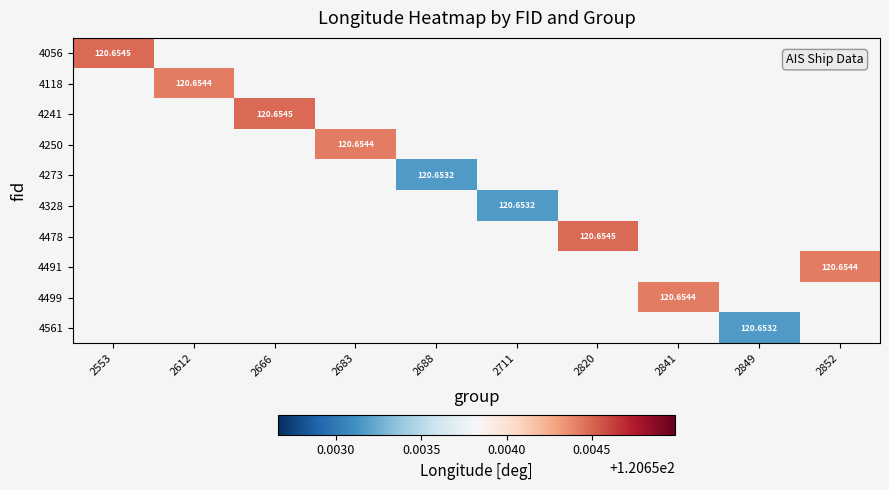

At how many categories does at least one series exceed 120?

10